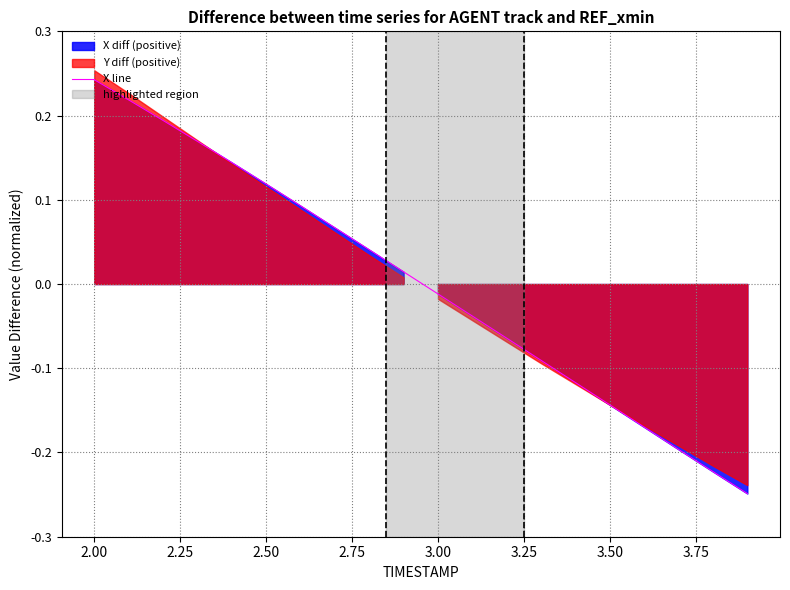

Where does the X line series first go above 0?

2.00